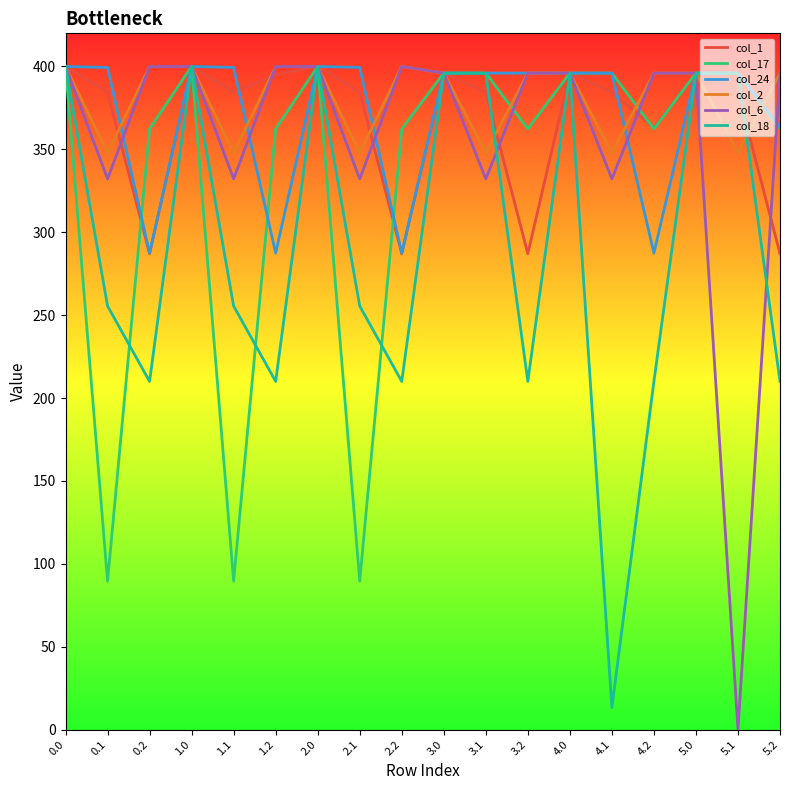

The value of col_24 at 0.1 is 531.0. True or false?

False